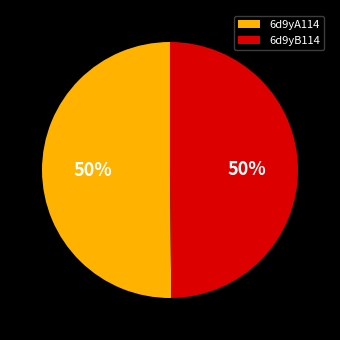

Combined, do 6d9yA114 and 6d9yB114 account for over 50%?

Yes